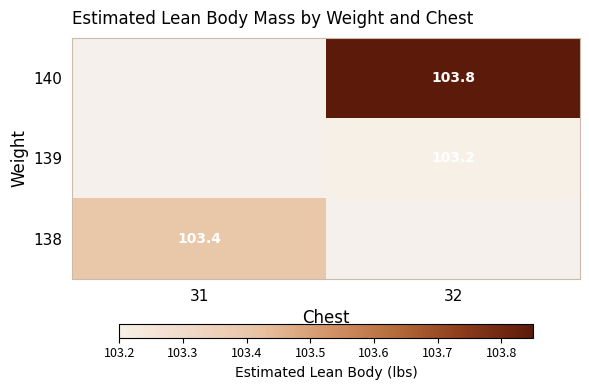

The value of 138 at 31 is 48.7. True or false?

False